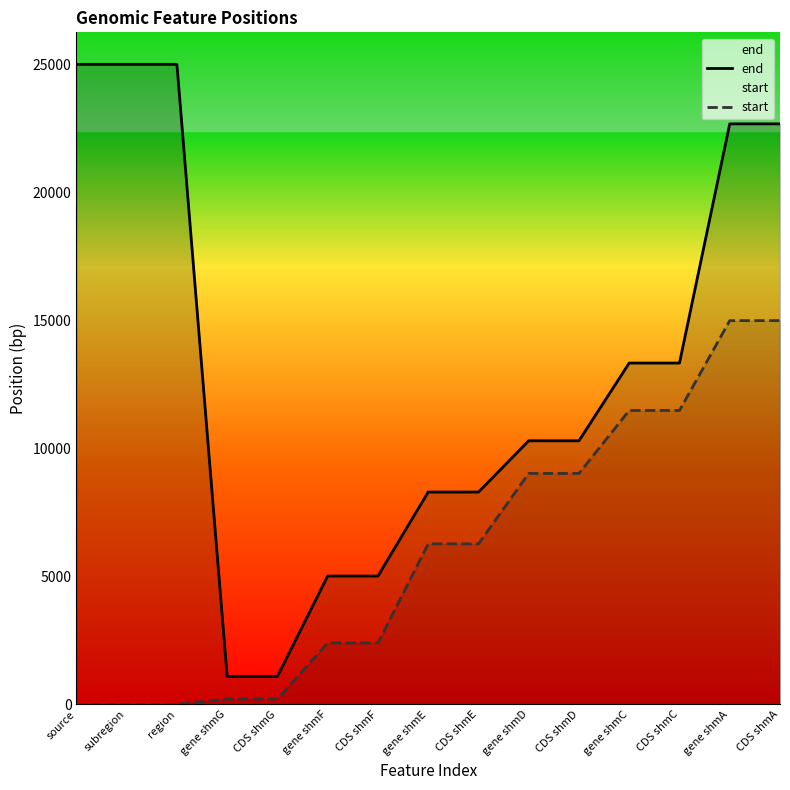

The start series shows 9267 at CDS shmE. True or false?

False